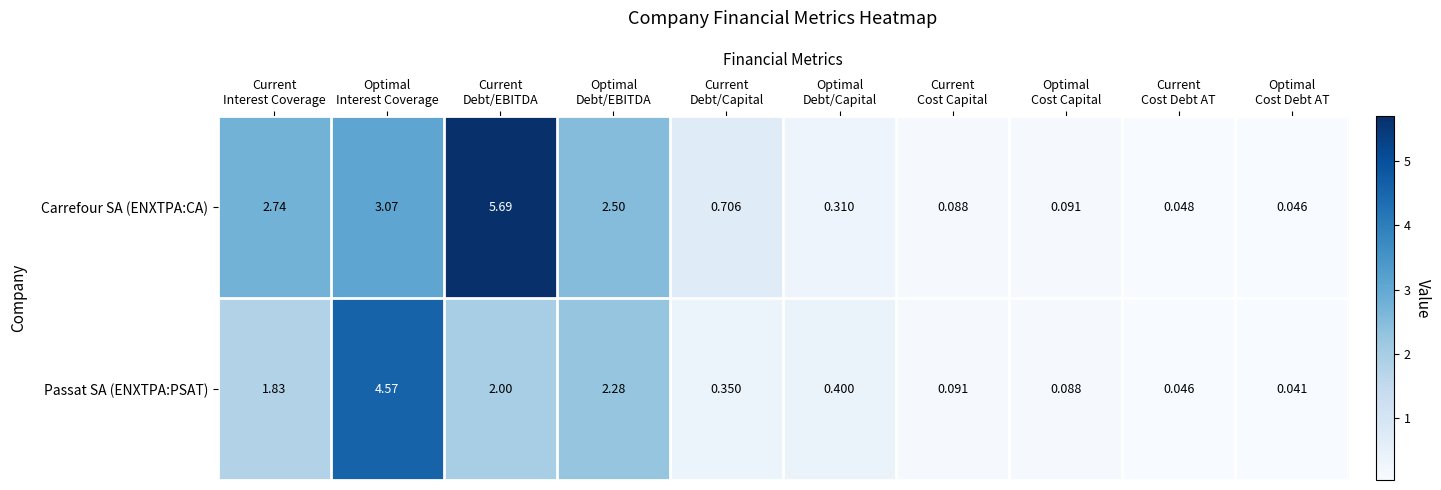

Which series has the largest total across all categories?

Carrefour SA (ENXTPA:CA)